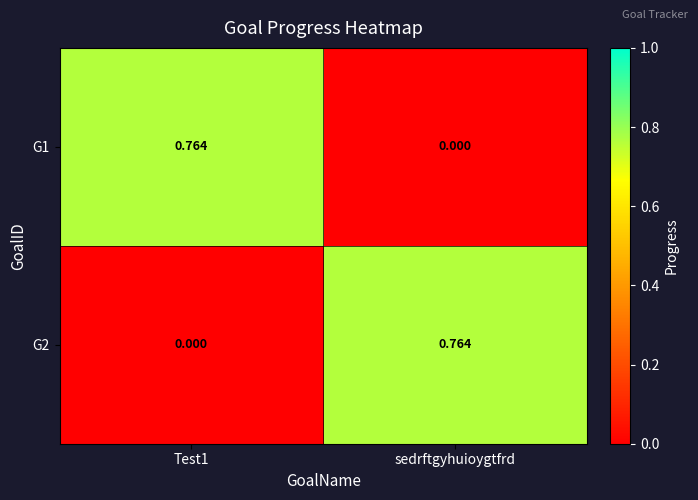

At how many categories does at least one series exceed 0?

2